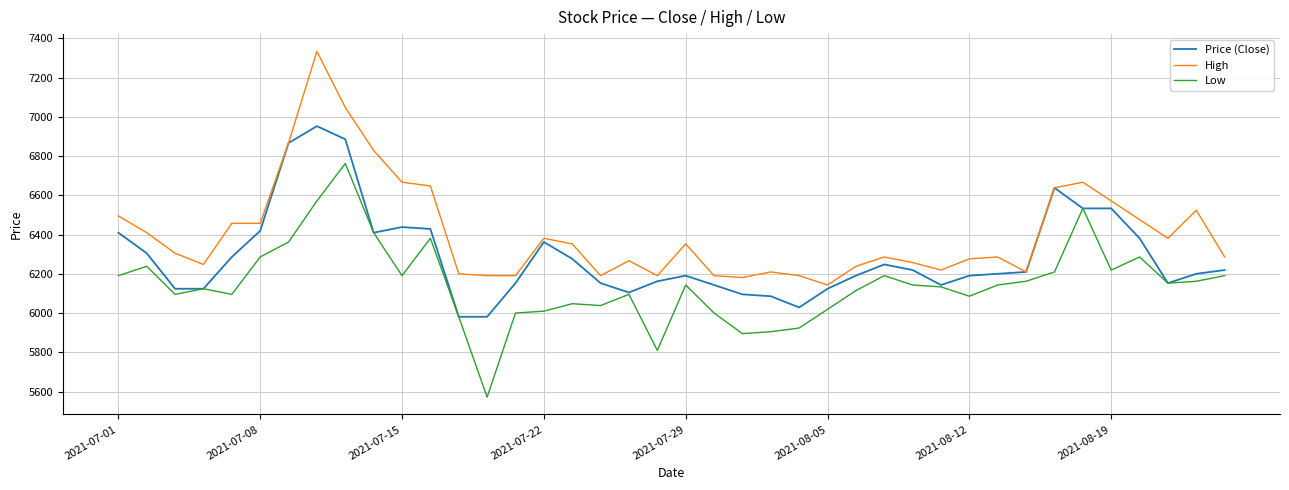

What is the lowest value of the Low series?

5571.4